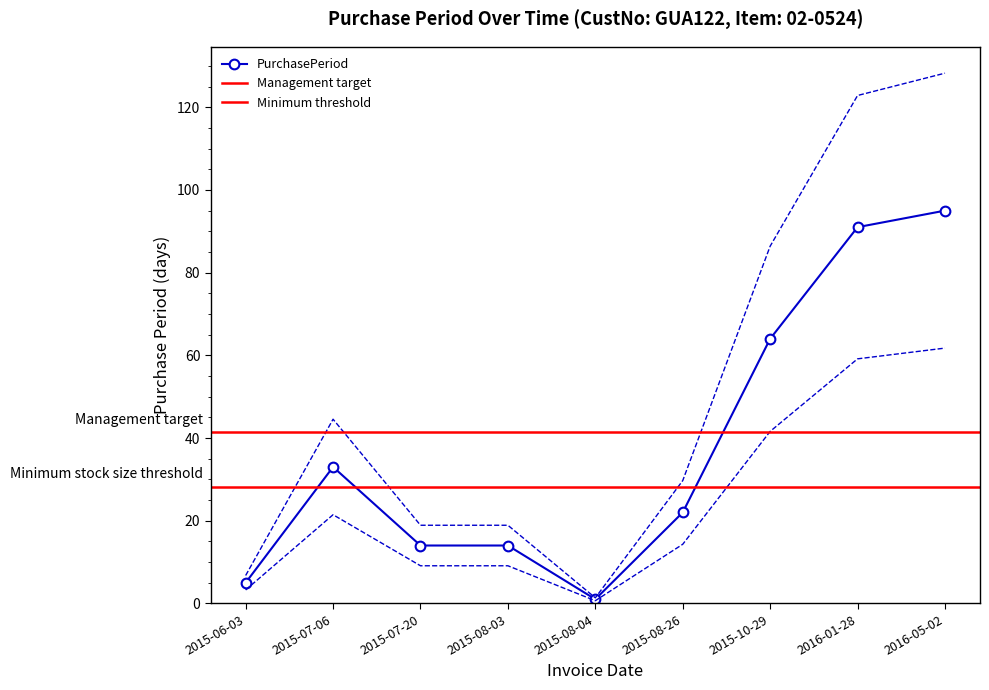

Is this an area chart (filled region under the line)?

No